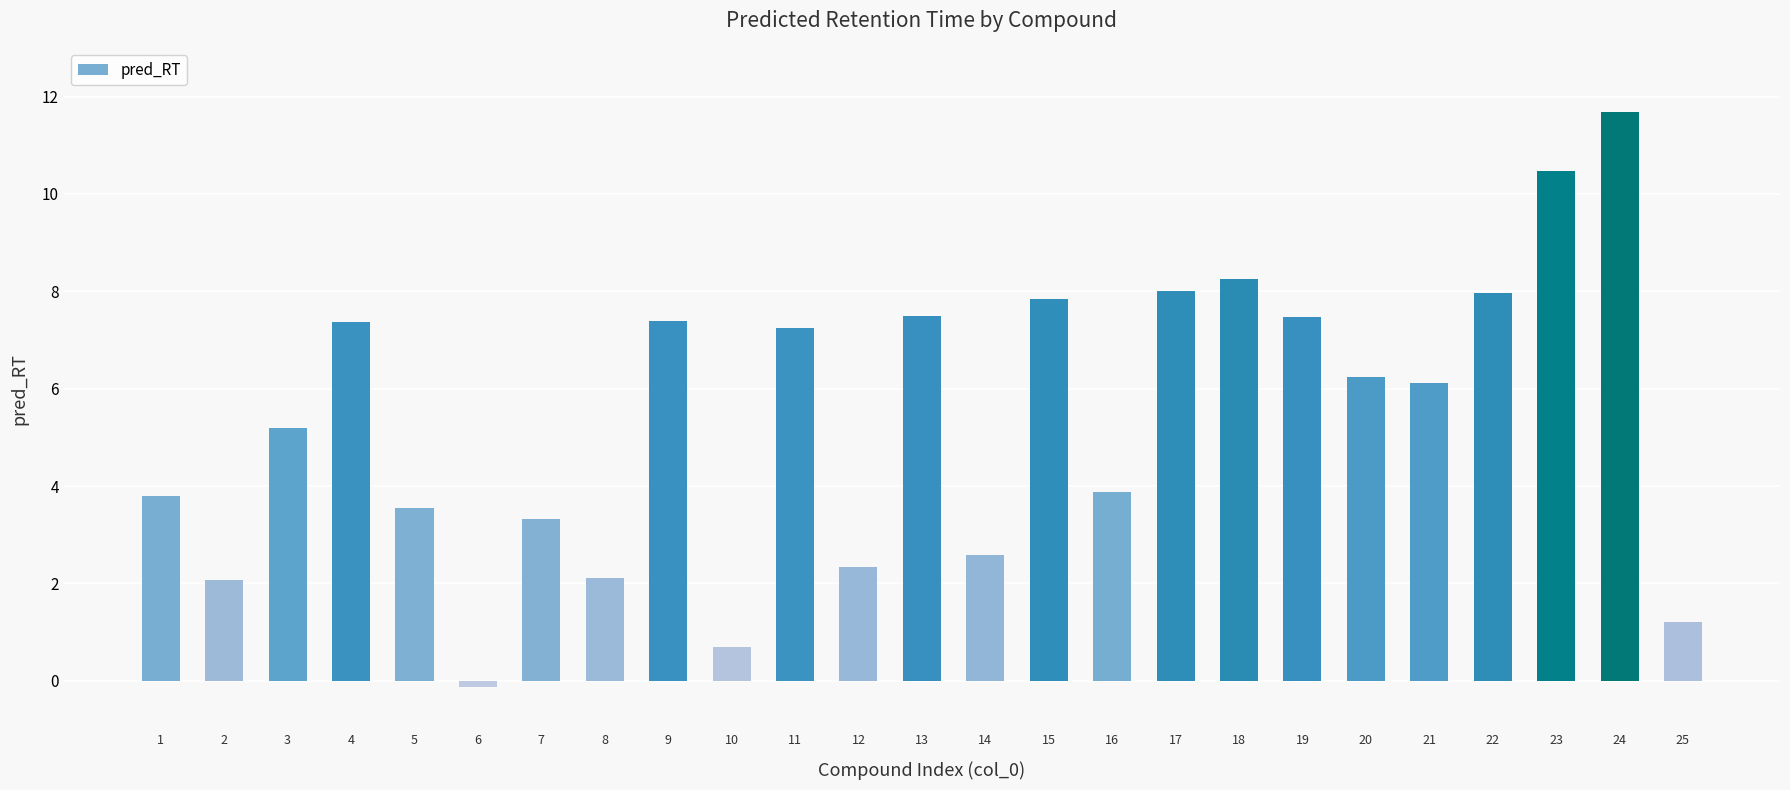

Is it true that the value at 4 is 7.4?

True